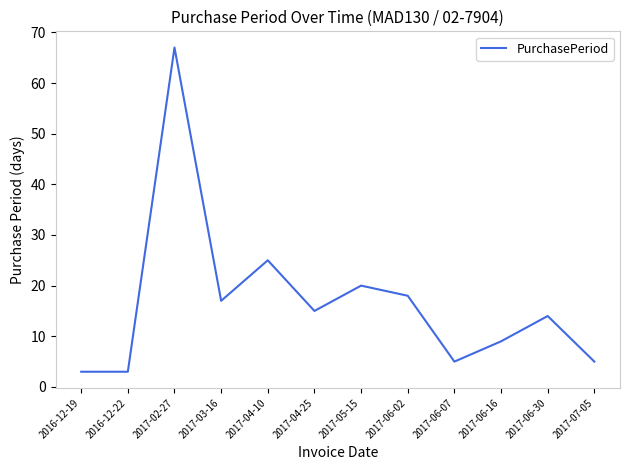

What is the sum of the values at 2017-05-15 and 2017-04-25?

35